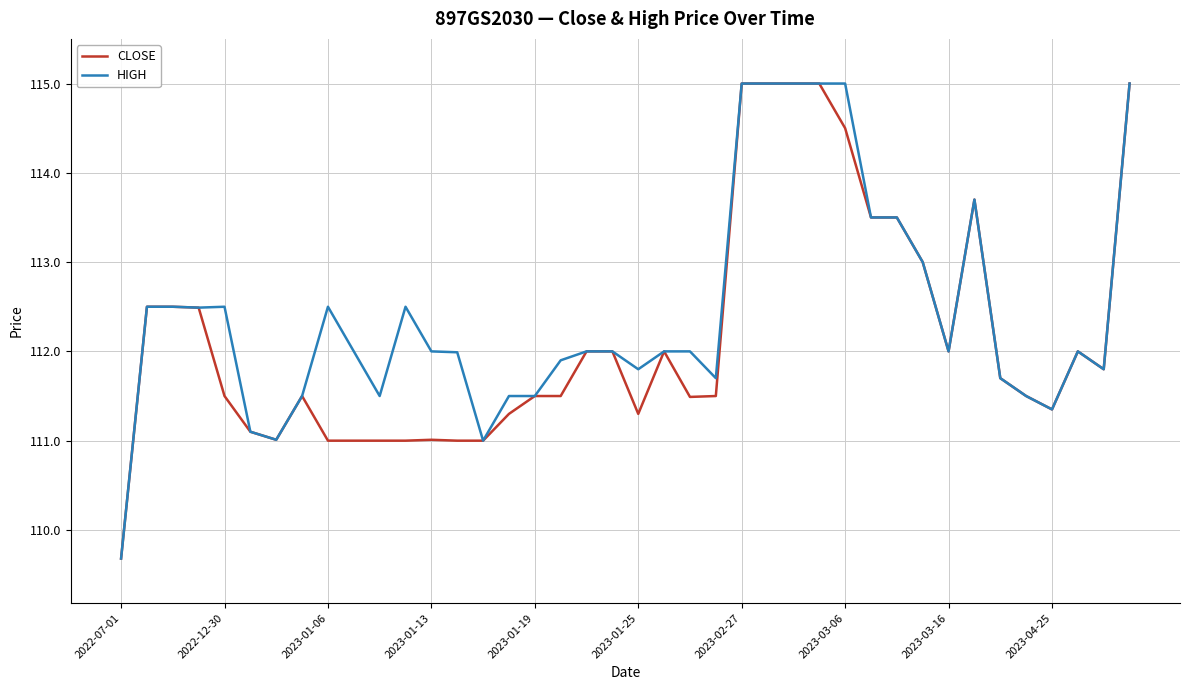

What is the highest value of the CLOSE series?

115.0